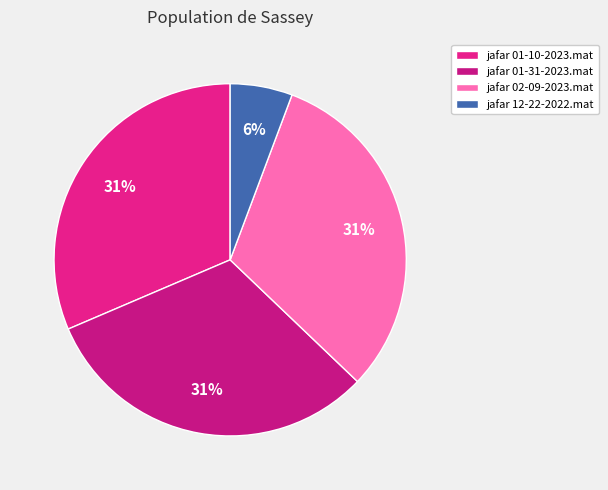

Is jafar 01-31-2023.mat the majority of the pie?

No